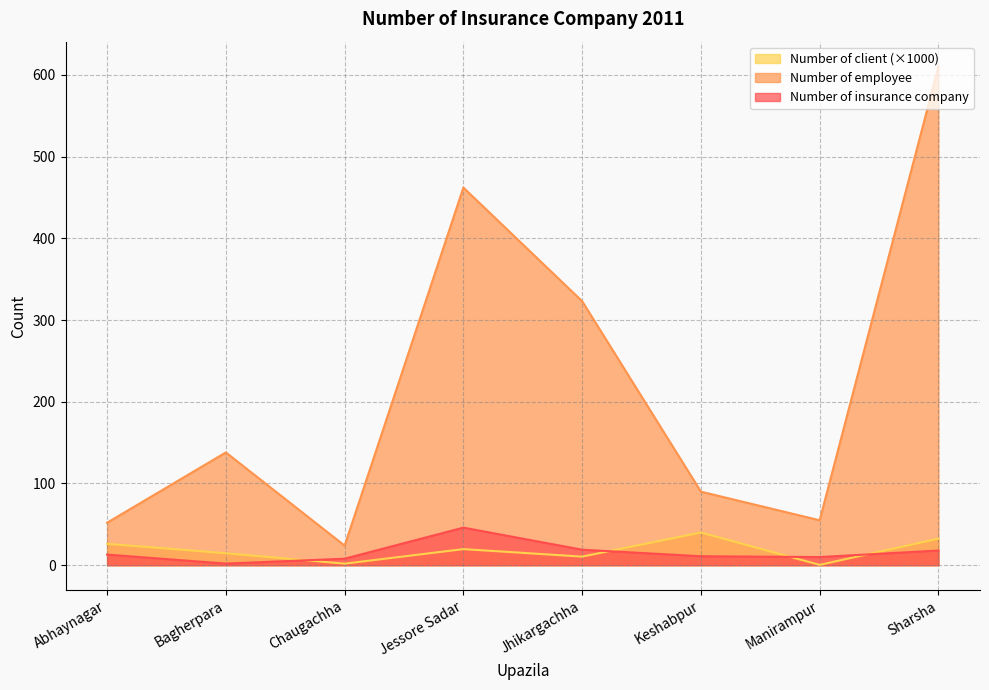

Rank the series by their maximum value, from lowest to highest.

Number of client (×1000), Number of insurance company, Number of employee